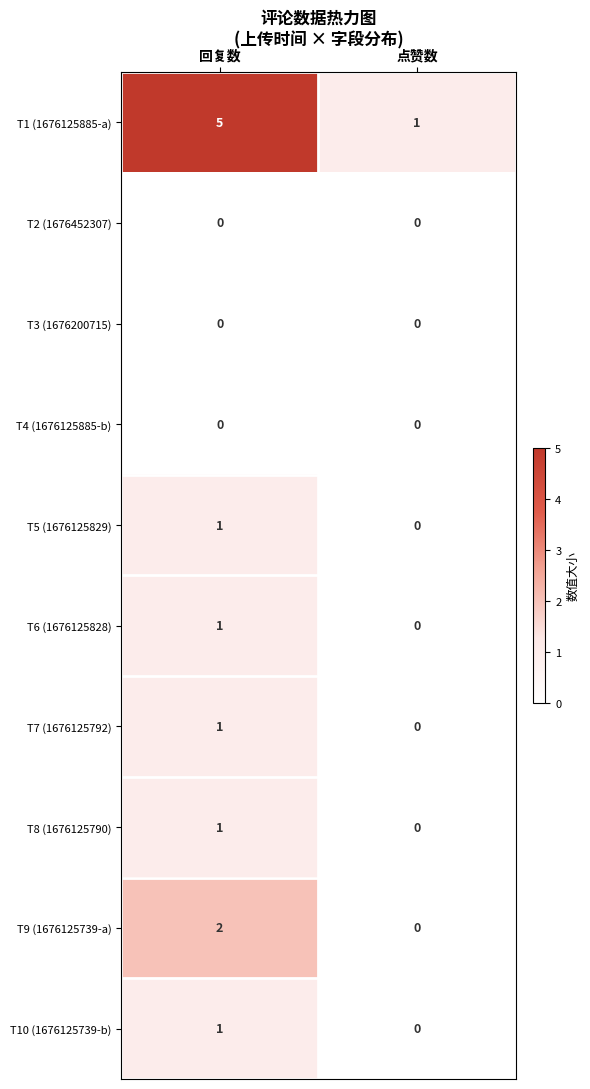

How many values in the T9 (1676125739-a) series are below 2?

1